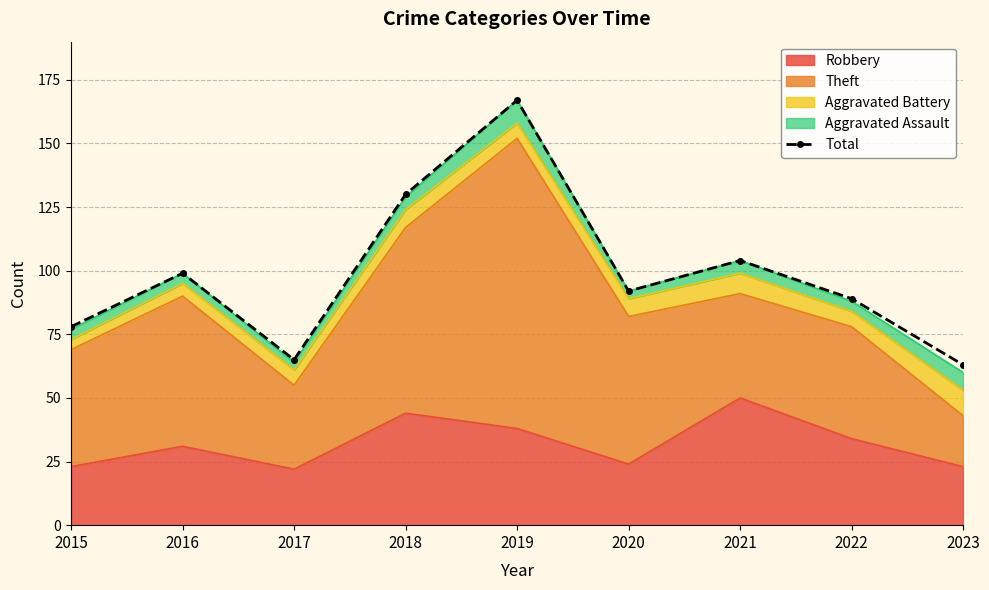

Rank the categories by value from highest to lowest.

2019, 2018, 2021, 2016, 2020, 2022, 2015, 2017, 2023